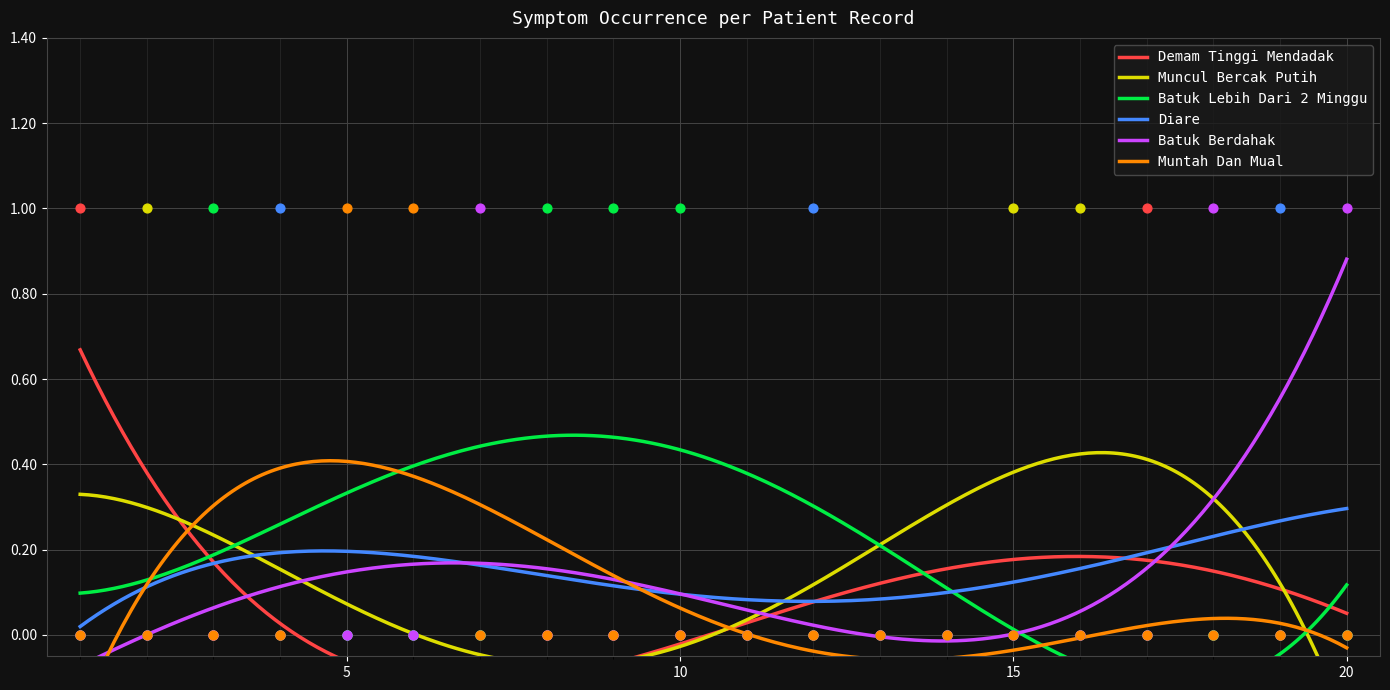

What is the total value across all series at 17?

1